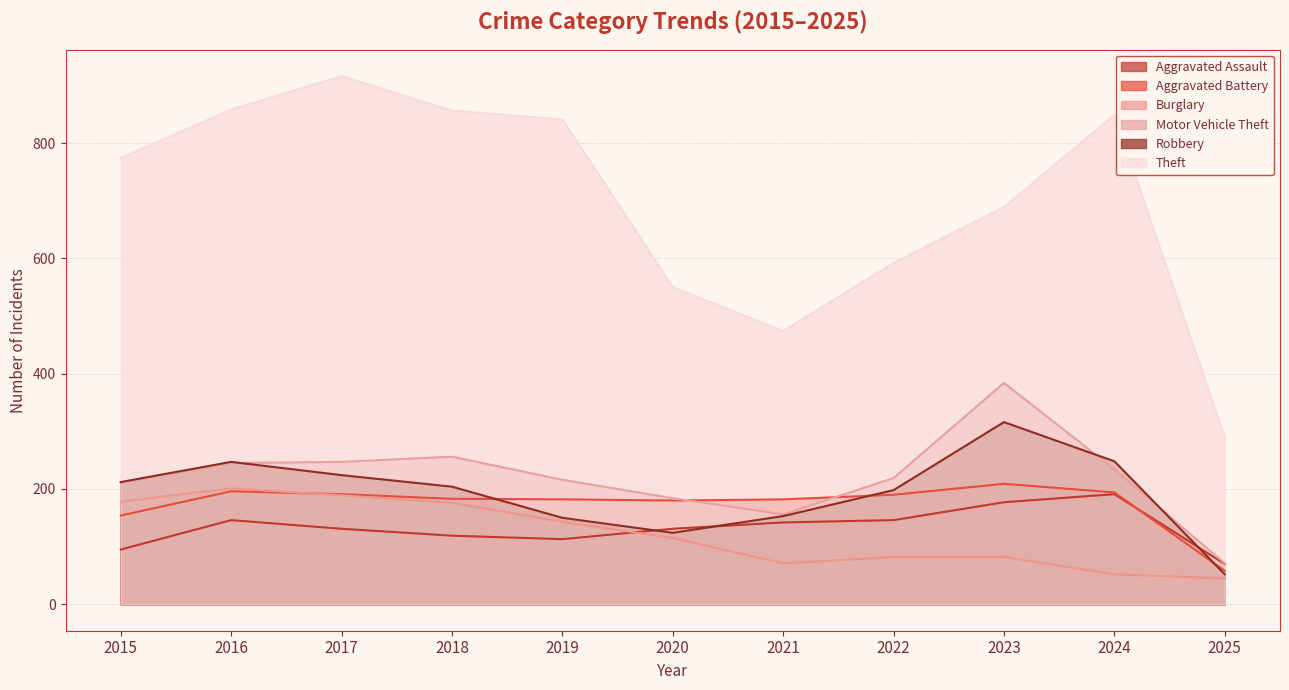

True or false: Burglary and Theft intersect in this chart.

False